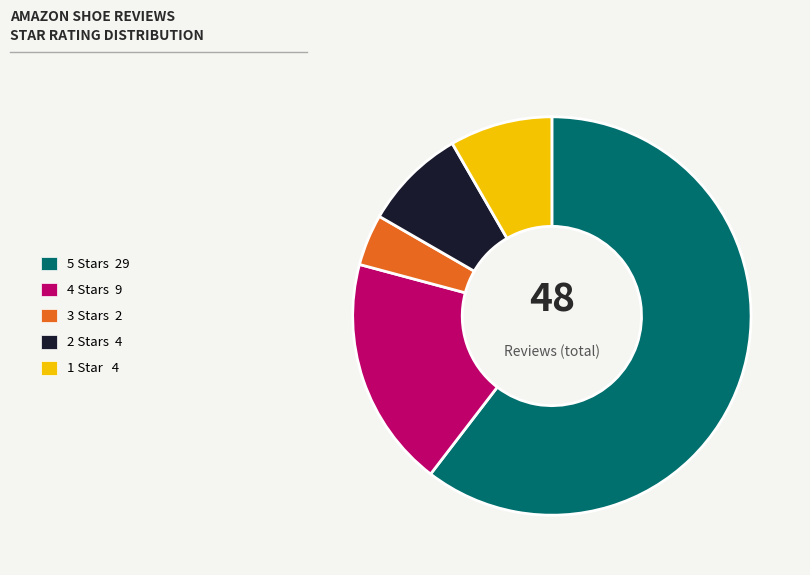

Does any single category account for the majority?

Yes